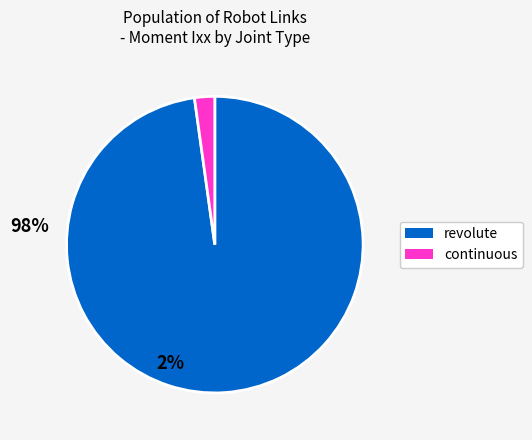

Is there a majority slice in this chart?

Yes